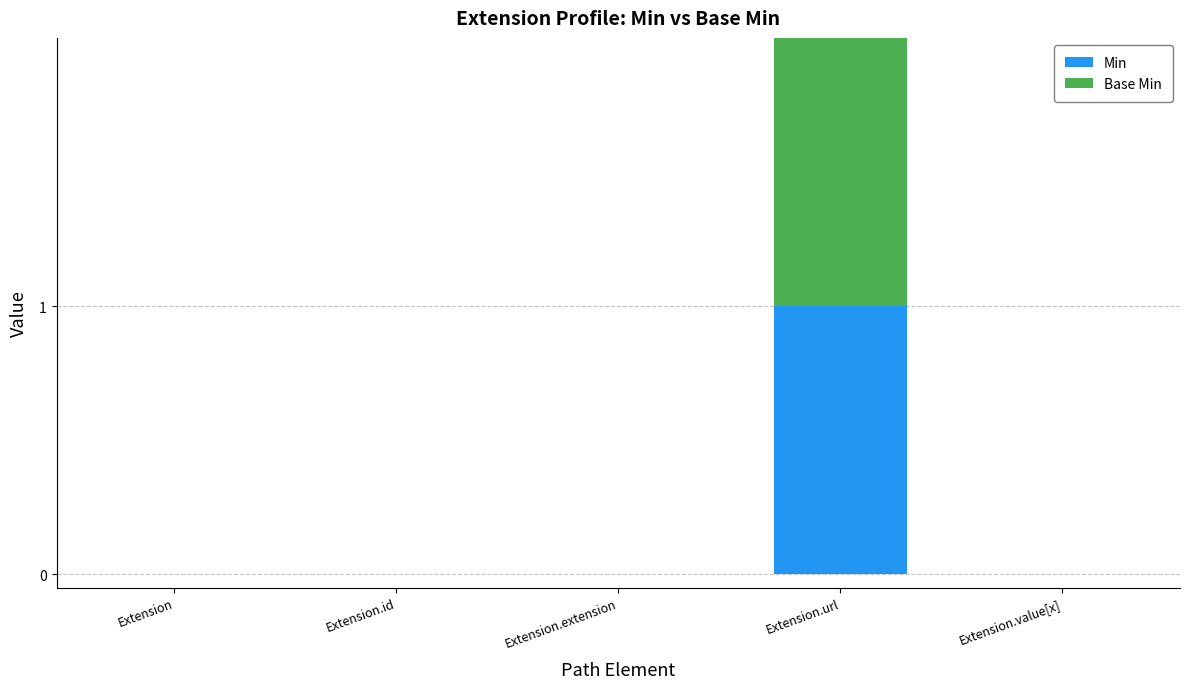

The value of Min at Extension is 0. True or false?

True